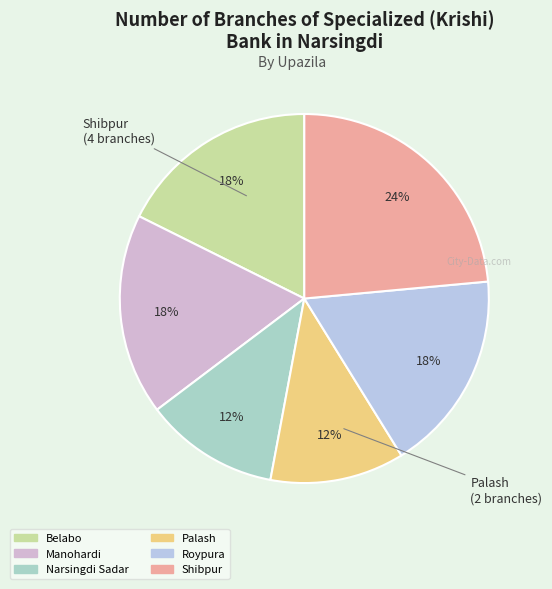

To the nearest percent, what is the average slice percentage?

17%